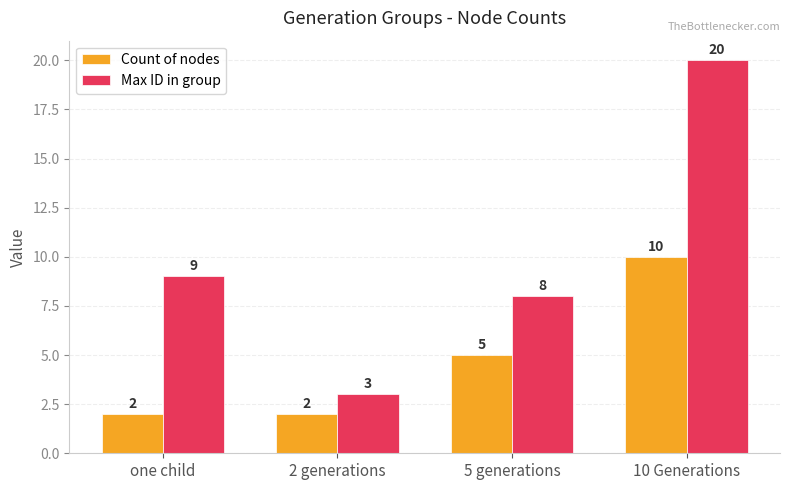

What is the average value of the Count of nodes series?

5